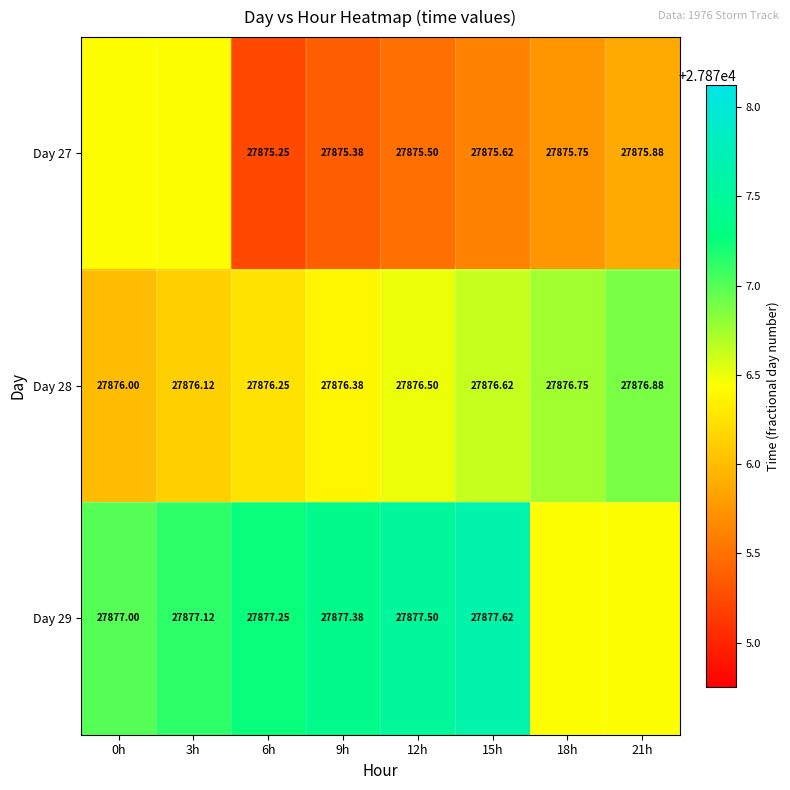

What is the sum of all Day 28 values?

223011.5